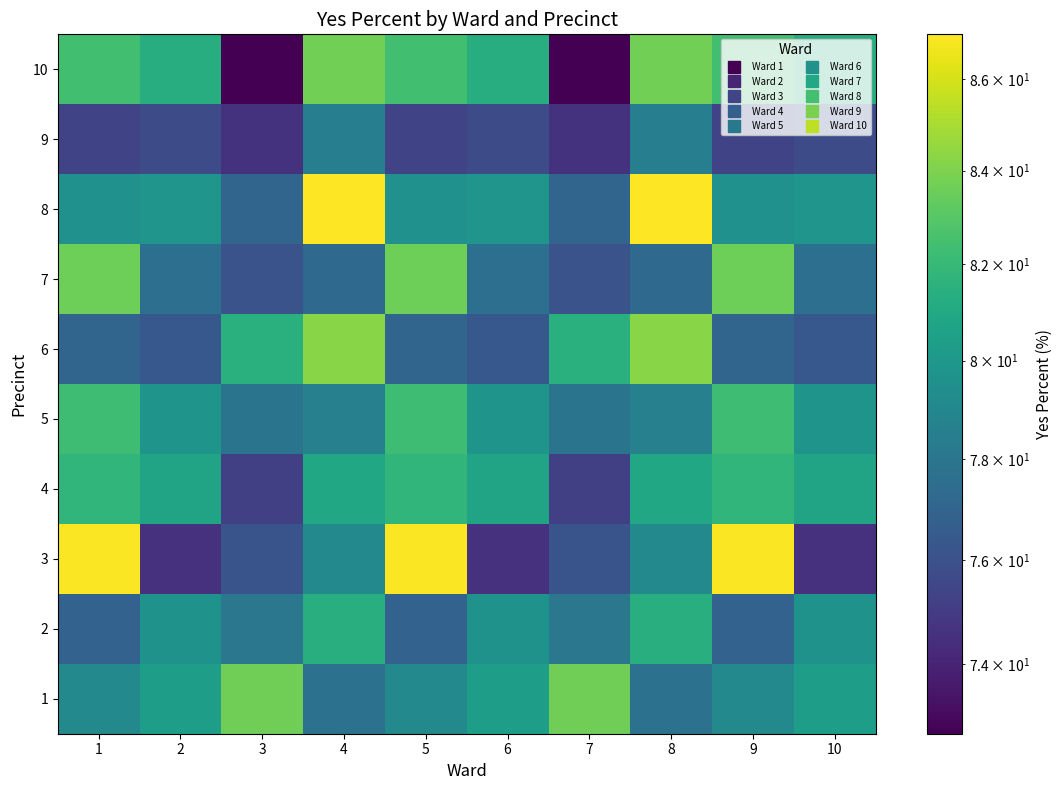

At how many categories does at least one series exceed 80?

10